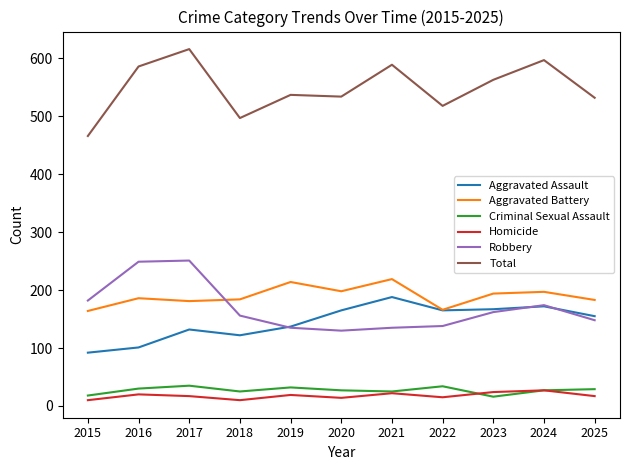

Rank the series by their maximum value, from lowest to highest.

Homicide, Criminal Sexual Assault, Aggravated Assault, Aggravated Battery, Robbery, Total